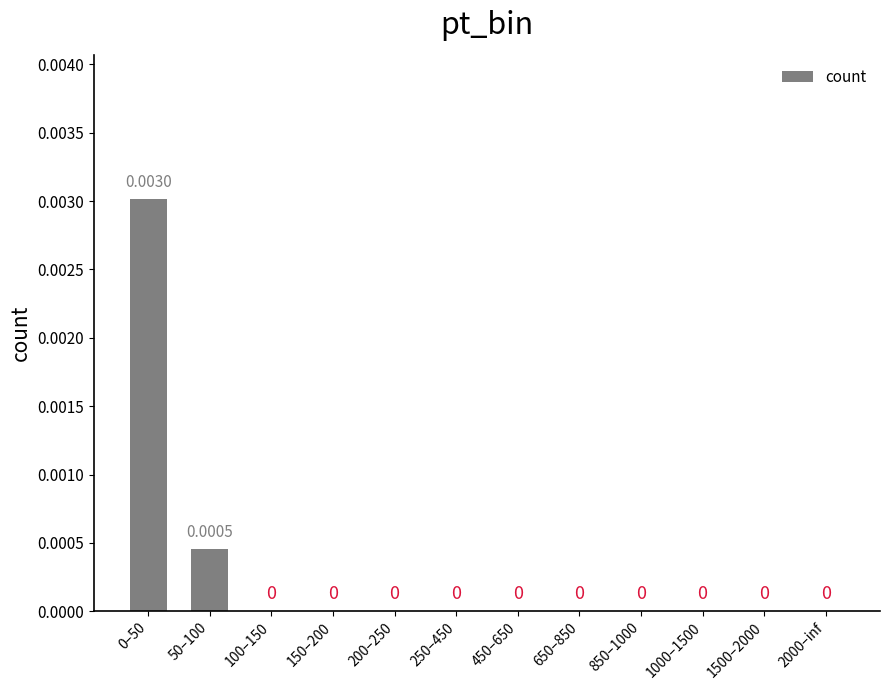

Which has a higher value, 50–100 or 1500–2000?

50–100